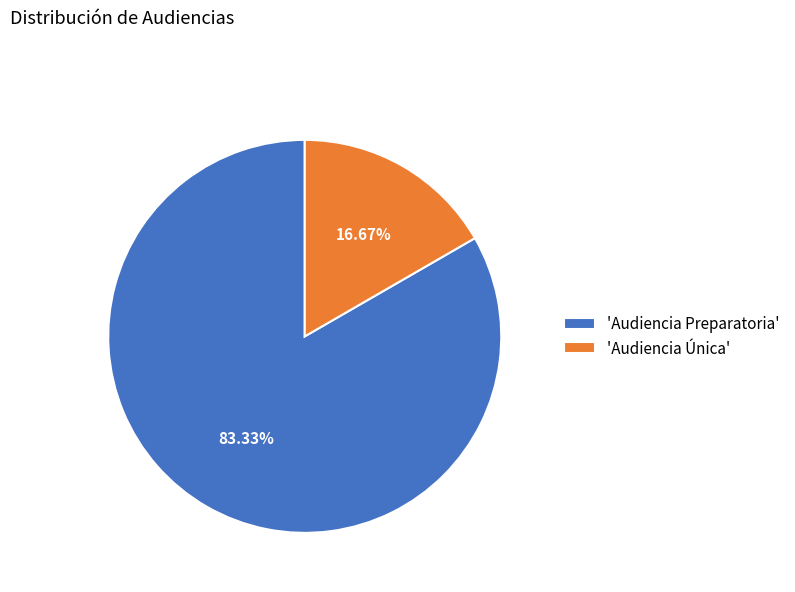

Which category has the smallest portion of the pie?

'Audiencia Única'